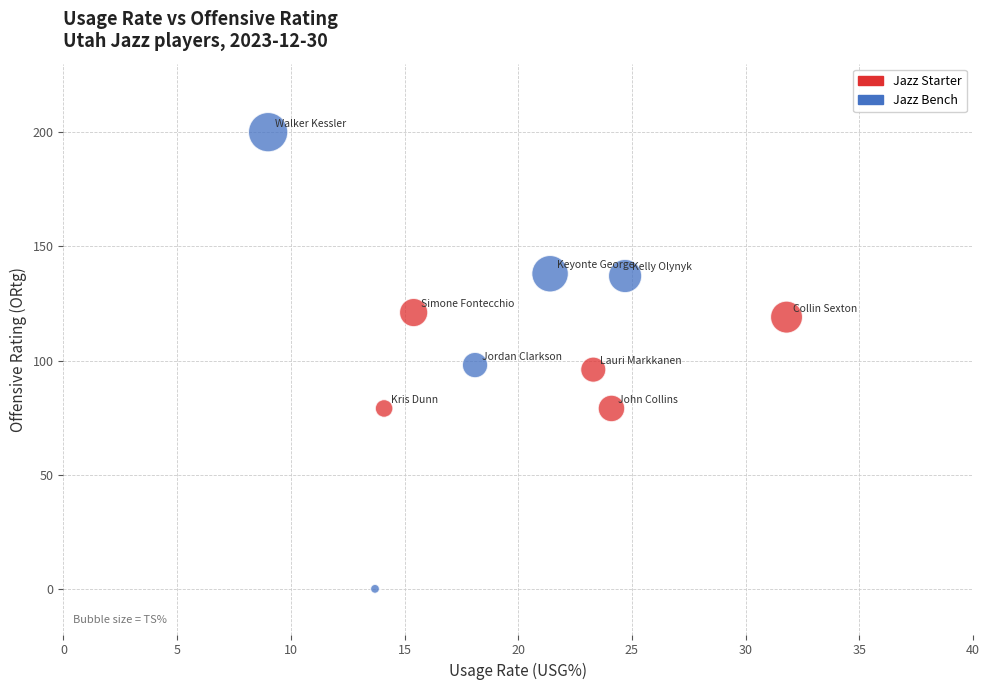

Which series reaches the maximum Y coordinate?

Jazz Bench